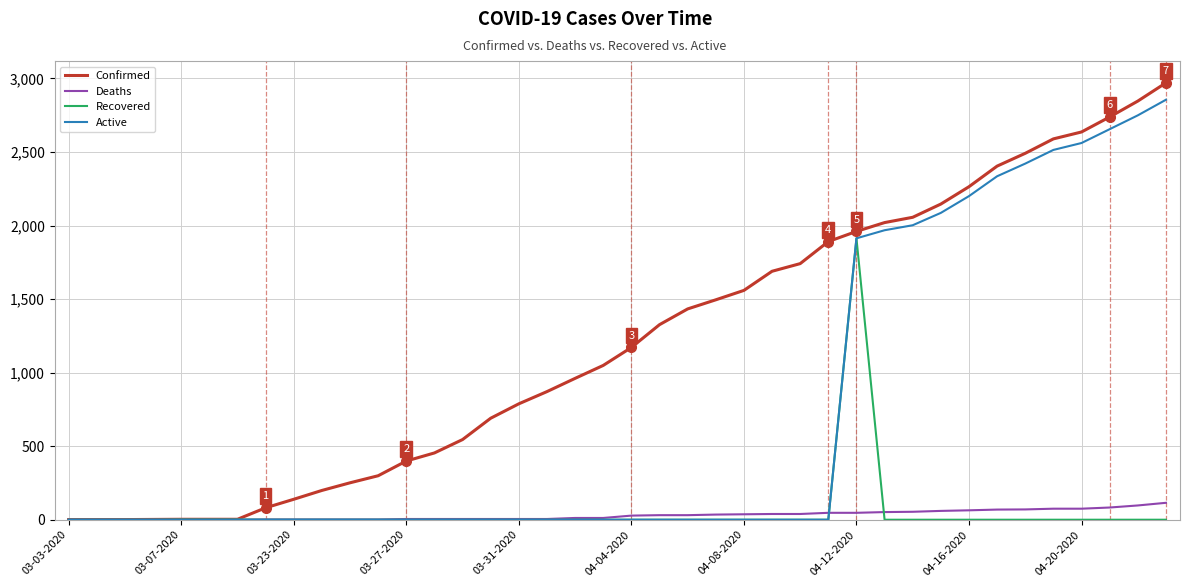

Which series ends up on top after the final intersection of Recovered and Deaths?

Deaths